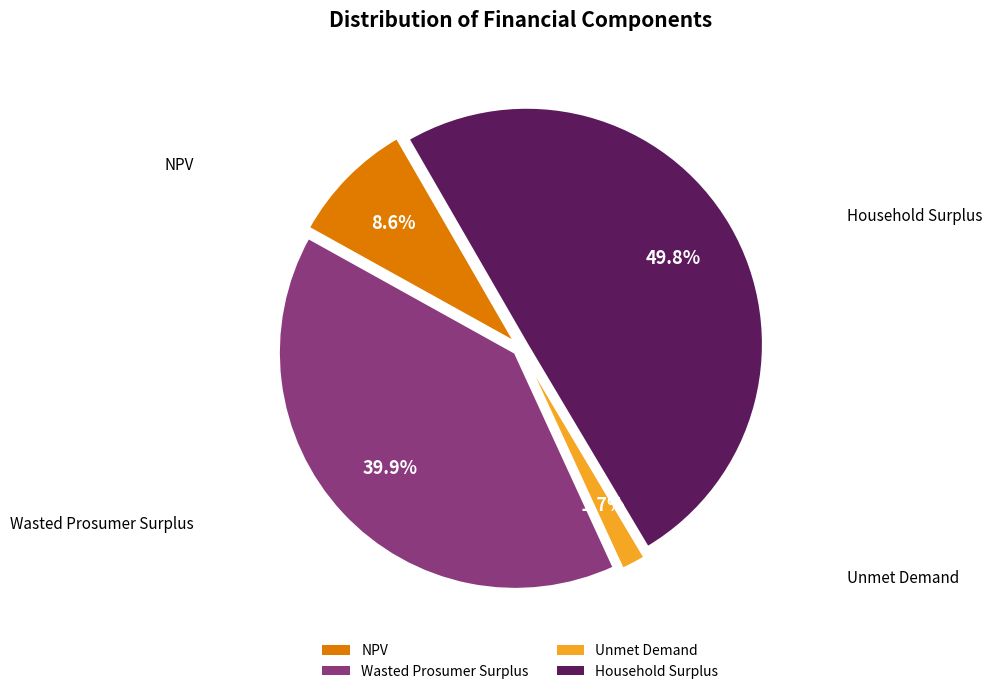

To the nearest percent, what percentage of the pie is NPV?

9%